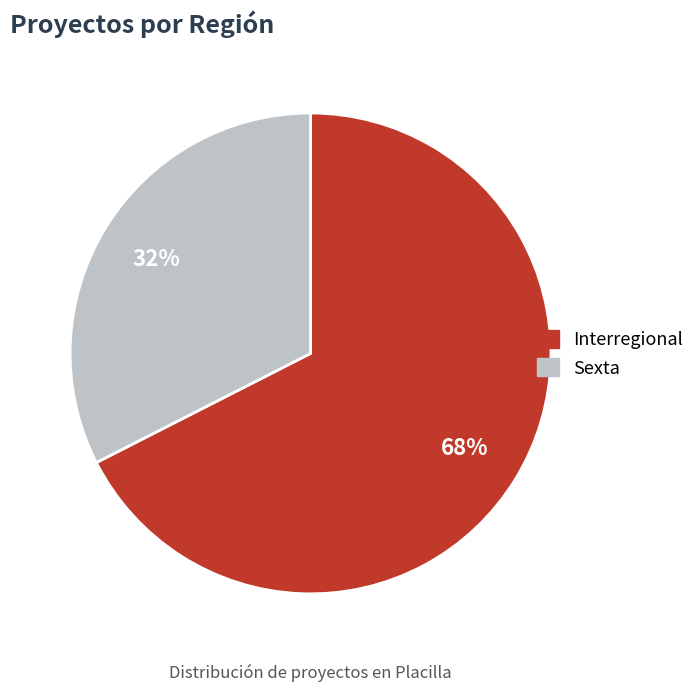

Which category has the smallest portion of the pie?

Sexta